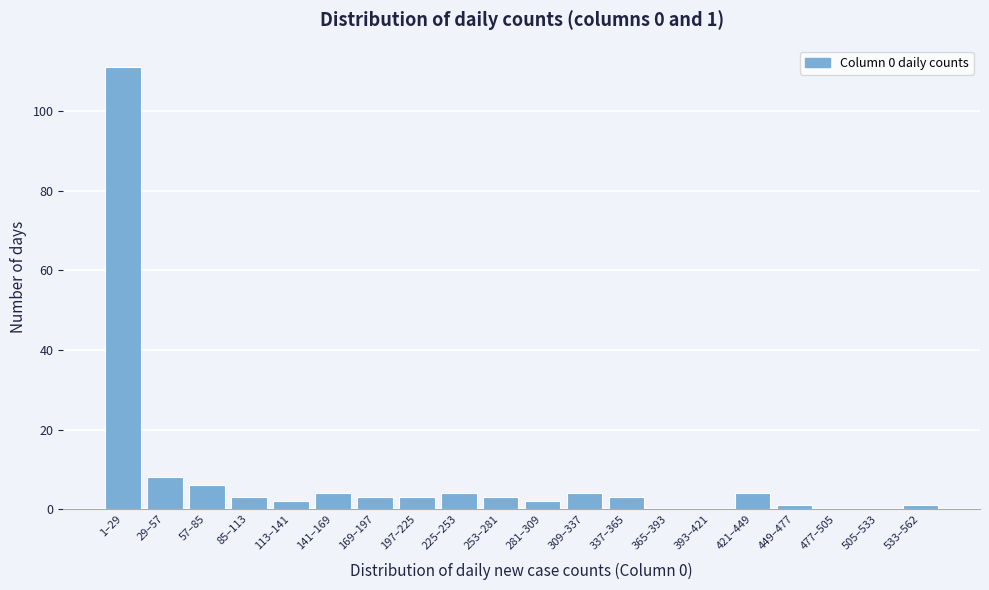

What is the sum of all values?

162